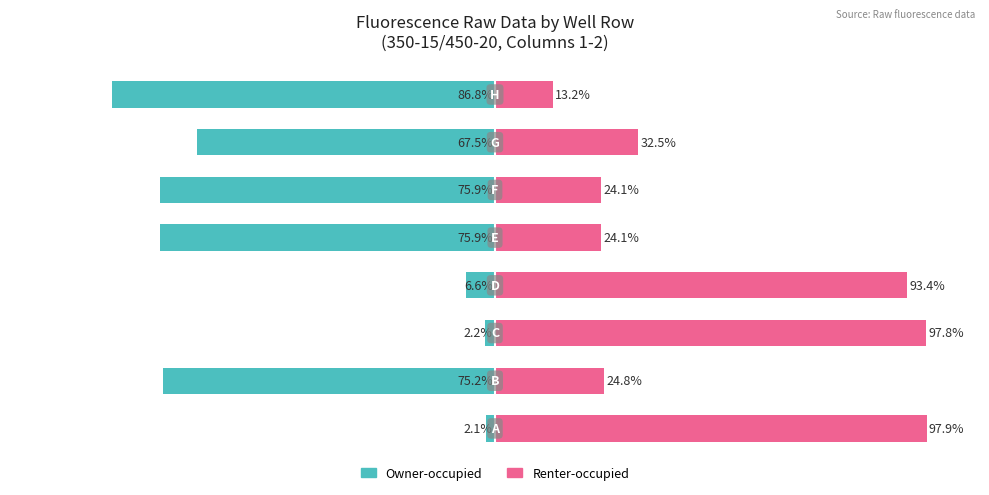

Which series changed the most between 0 and 4?

Owner-occupied